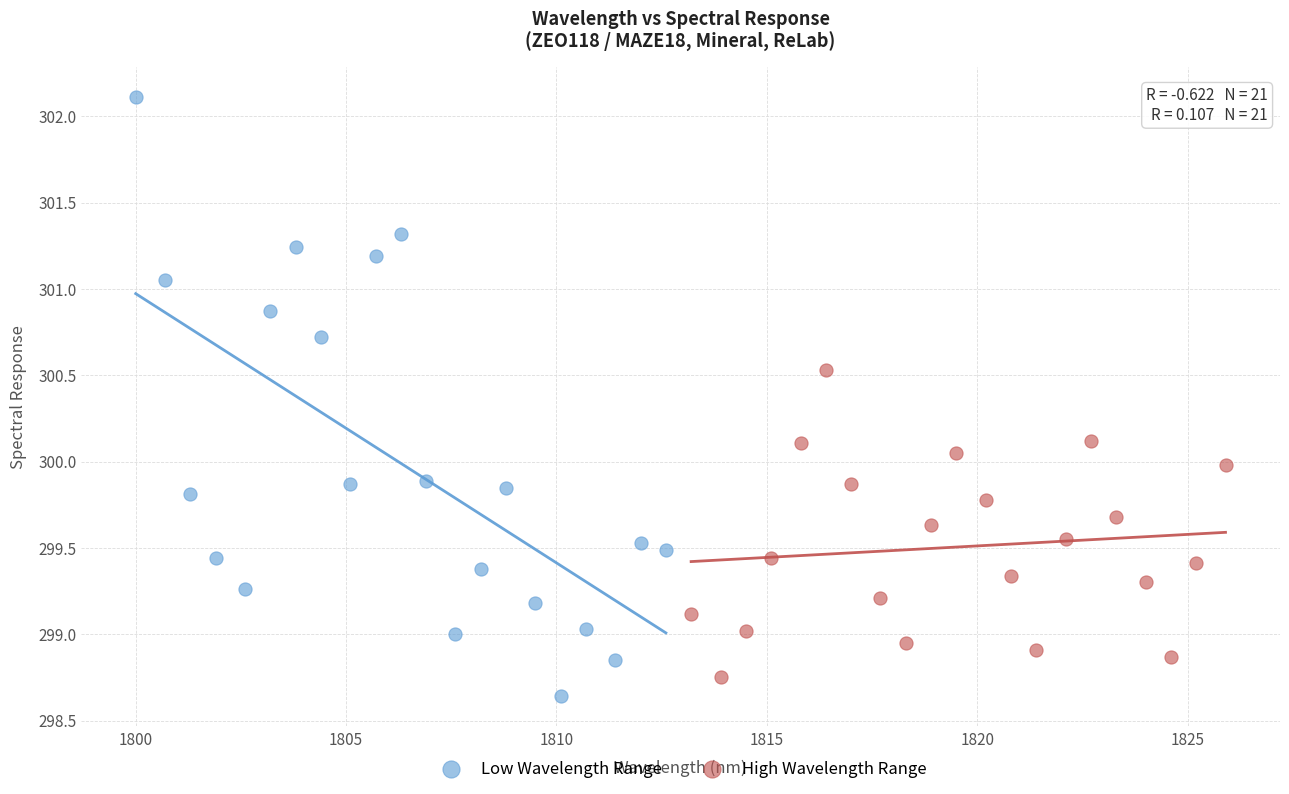

Which series contains the highest Y value?

Low Wavelength Range